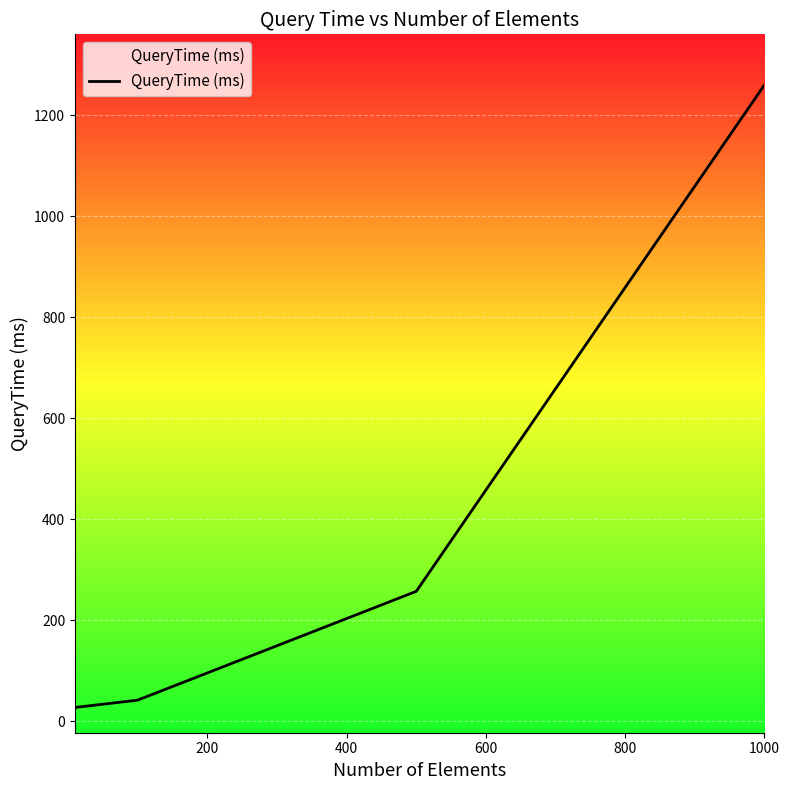

True or false: there are more than 2 points higher than both neighbors.

False